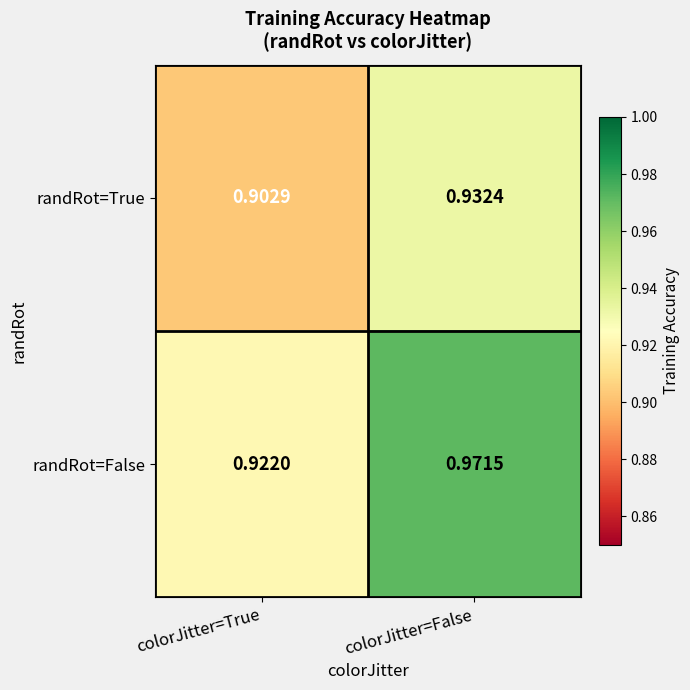

Which series has the largest total across all categories?

randRot=False